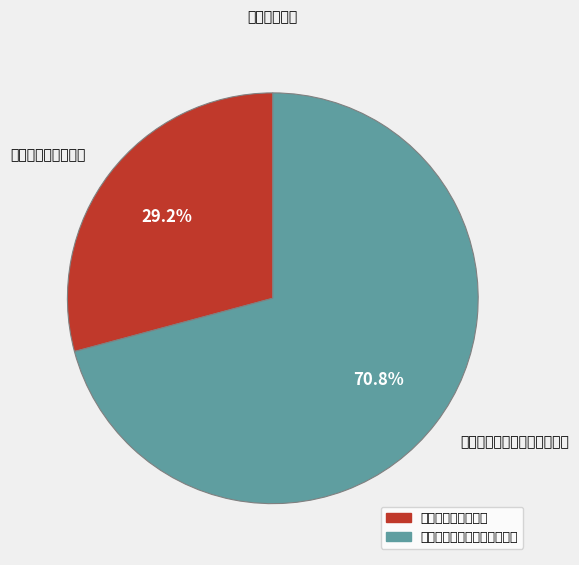

Which has a higher value, 广发中小盘精选混合 or 信达澳银新财富灵活配置混合?

信达澳银新财富灵活配置混合